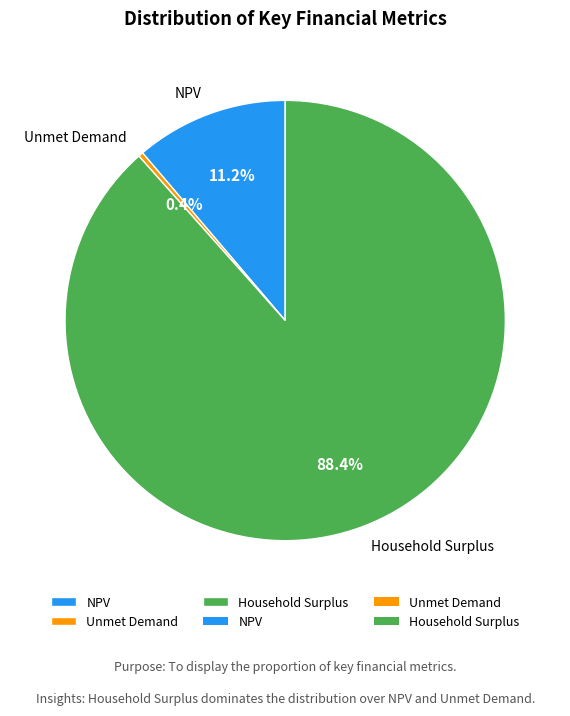

To the nearest percent, what is the difference between the Unmet Demand and Household Surplus slice percentages?

88%